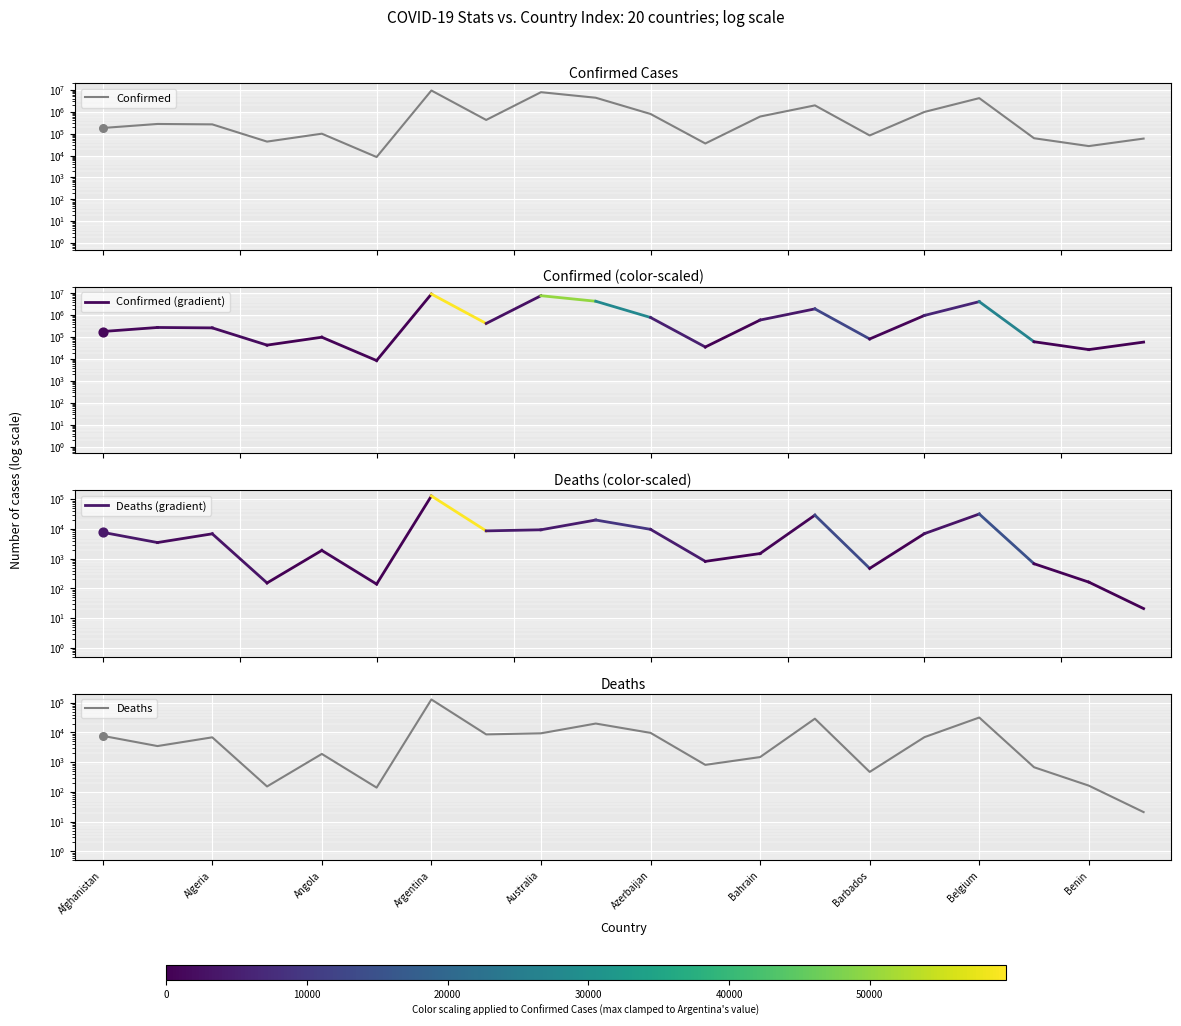

Which series contains the highest Y value?

Confirmed